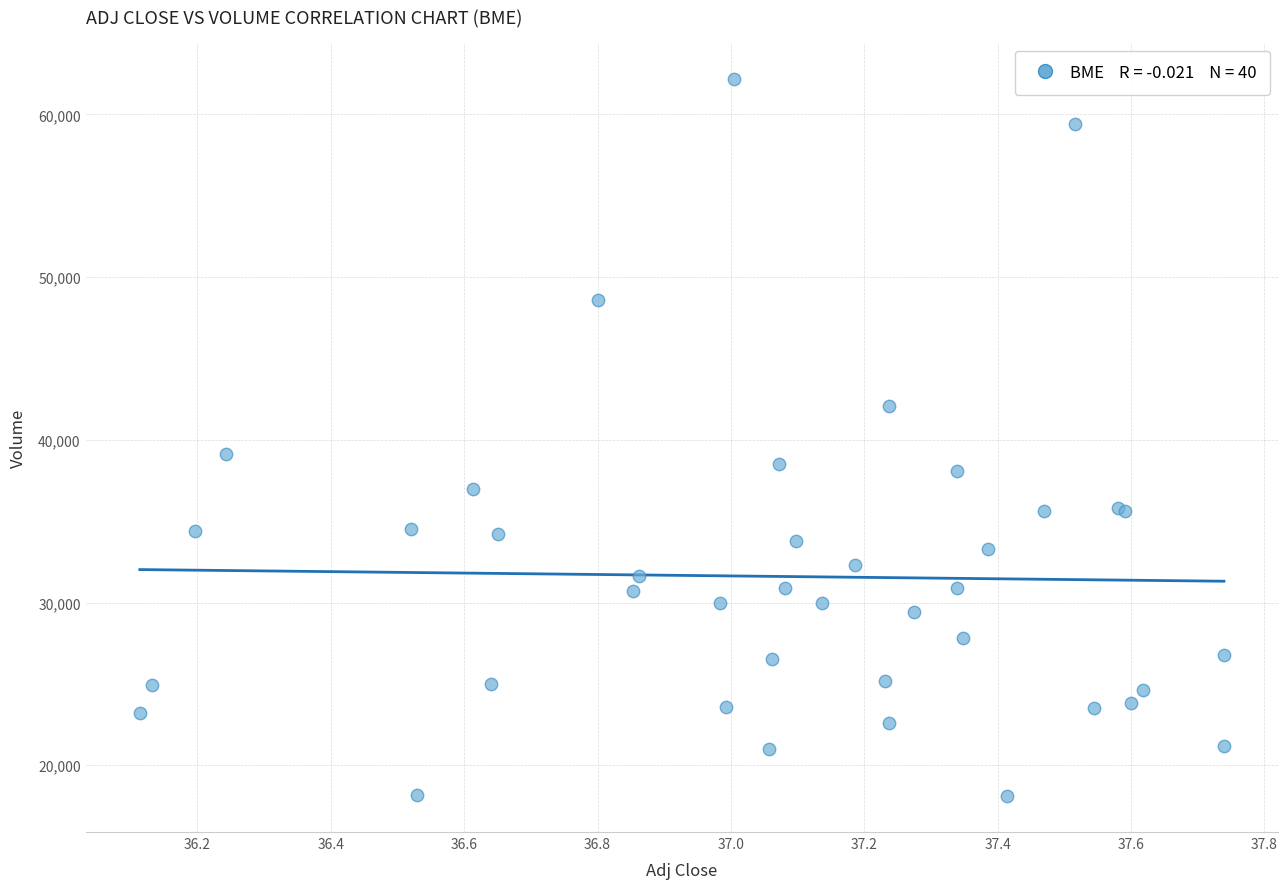

What Y value in the scatter plot is closest to 40150?

39100